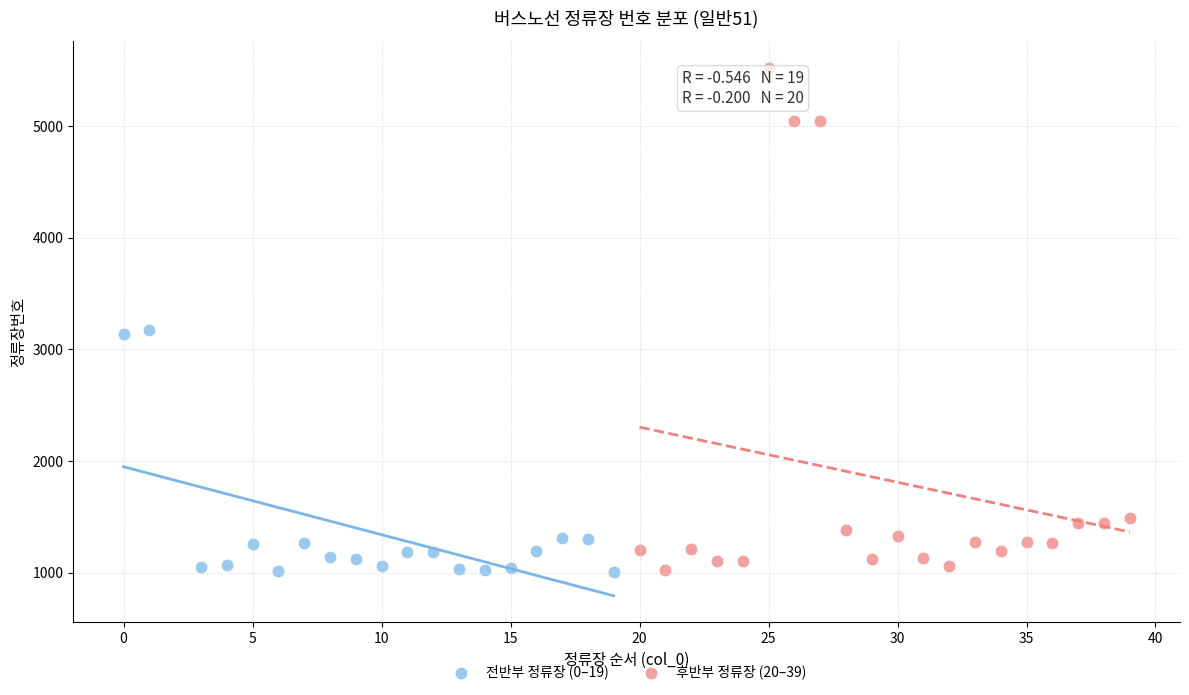

Which series has the widest spread of Y values?

후반부 정류장 (20–39)